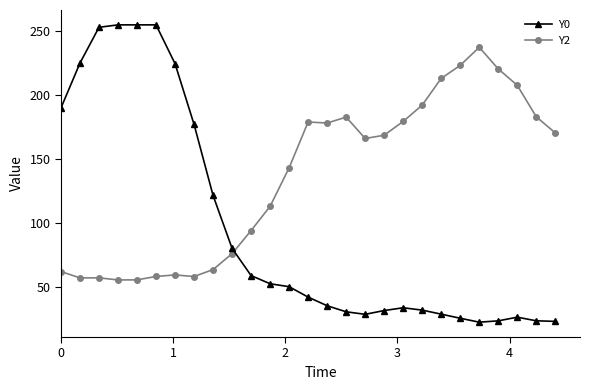

What is the value of the Y2 point at the 17th from the left?

166.1